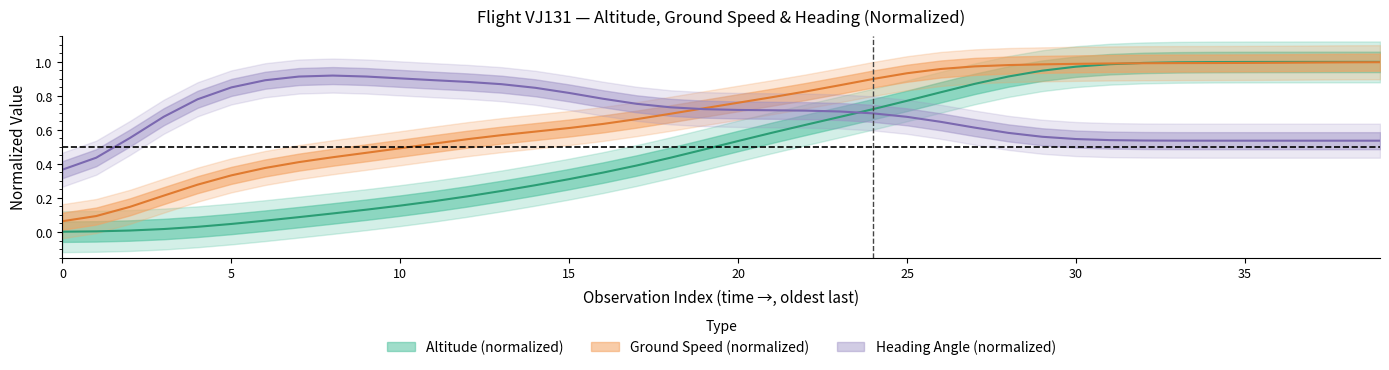

The value of altitude at 26 is 0.5. True or false?

False